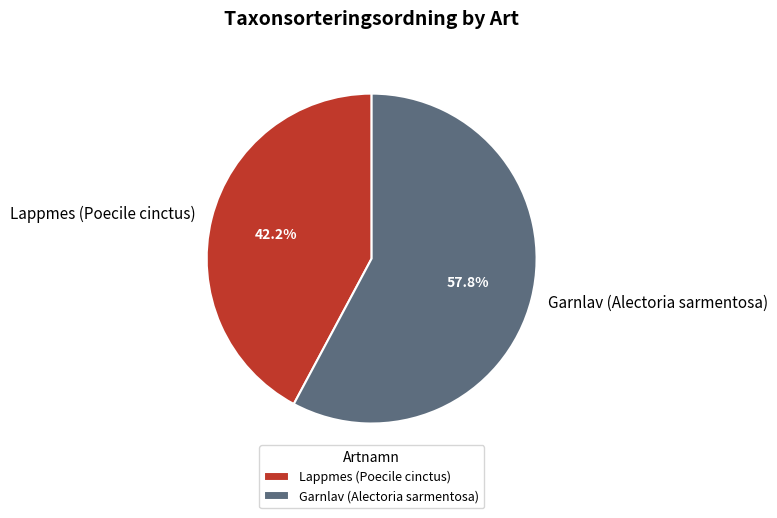

How many slices are in this pie chart?

2